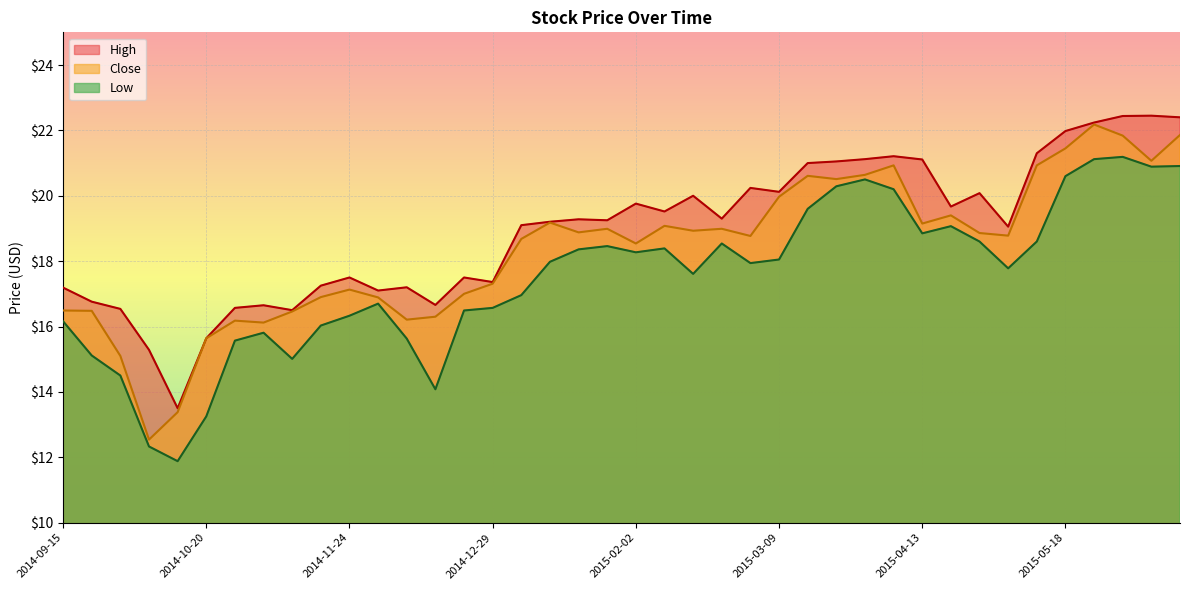

Reading right to left, transcribe all the data shown in this chart.

High: 2015-06-15=22.4	2015-06-08=22.5	2015-06-01=22.4	2015-05-25=22.2	2015-05-18=22.0	2015-05-11=21.3	2015-05-04=19.1	2015-04-27=20.1	2015-04-20=19.7	2015-04-13=21.1	2015-04-06=21.2	2015-03-30=21.1	2015-03-23=21.0	2015-03-16=21.0	2015-03-09=20.1	2015-03-02=20.2	2015-02-23=19.3	2015-02-16=20.0	2015-02-09=19.5	2015-02-02=19.8	2015-01-26=19.2	2015-01-19=19.3	2015-01-12=19.2	2015-01-05=19.1	2014-12-29=17.4	2014-12-22=17.5	2014-12-15=16.7	2014-12-08=17.2	2014-12-01=17.1	2014-11-24=17.5	2014-11-17=17.2	2014-11-10=16.5	2014-11-03=16.6	2014-10-27=16.6	2014-10-20=15.6	2014-10-13=13.5	2014-10-06=15.3	2014-09-29=16.5	2014-09-22=16.8	2014-09-15=17.2
Low: 2015-06-15=20.9	2015-06-08=20.9	2015-06-01=21.2	2015-05-25=21.1	2015-05-18=20.6	2015-05-11=18.6	2015-05-04=17.8	2015-04-27=18.6	2015-04-20=19.1	2015-04-13=18.9	2015-04-06=20.2	2015-03-30=20.5	2015-03-23=20.3	2015-03-16=19.6	2015-03-09=18.0	2015-03-02=17.9	2015-02-23=18.5	2015-02-16=17.6	2015-02-09=18.4	2015-02-02=18.3	2015-01-26=18.5	2015-01-19=18.4	2015-01-12=18.0	2015-01-05=17.0	2014-12-29=16.6	2014-12-22=16.5	2014-12-15=14.1	2014-12-08=15.6	2014-12-01=16.7	2014-11-24=16.3	2014-11-17=16.0	2014-11-10=15.0	2014-11-03=15.8	2014-10-27=15.6	2014-10-20=13.2	2014-10-13=11.9	2014-10-06=12.3	2014-09-29=14.5	2014-09-22=15.1	2014-09-15=16.2
Close: 2015-06-15=21.9	2015-06-08=21.1	2015-06-01=21.8	2015-05-25=22.2	2015-05-18=21.5	2015-05-11=20.9	2015-05-04=18.8	2015-04-27=18.9	2015-04-20=19.4	2015-04-13=19.1	2015-04-06=20.9	2015-03-30=20.6	2015-03-23=20.5	2015-03-16=20.6	2015-03-09=20.0	2015-03-02=18.8	2015-02-23=19.0	2015-02-16=18.9	2015-02-09=19.1	2015-02-02=18.5	2015-01-26=19.0	2015-01-19=18.9	2015-01-12=19.2	2015-01-05=18.7	2014-12-29=17.3	2014-12-22=17.0	2014-12-15=16.3	2014-12-08=16.2	2014-12-01=16.9	2014-11-24=17.1	2014-11-17=16.9	2014-11-10=16.5	2014-11-03=16.1	2014-10-27=16.2	2014-10-20=15.6	2014-10-13=13.4	2014-10-06=12.5	2014-09-29=15.1	2014-09-22=16.5	2014-09-15=16.5